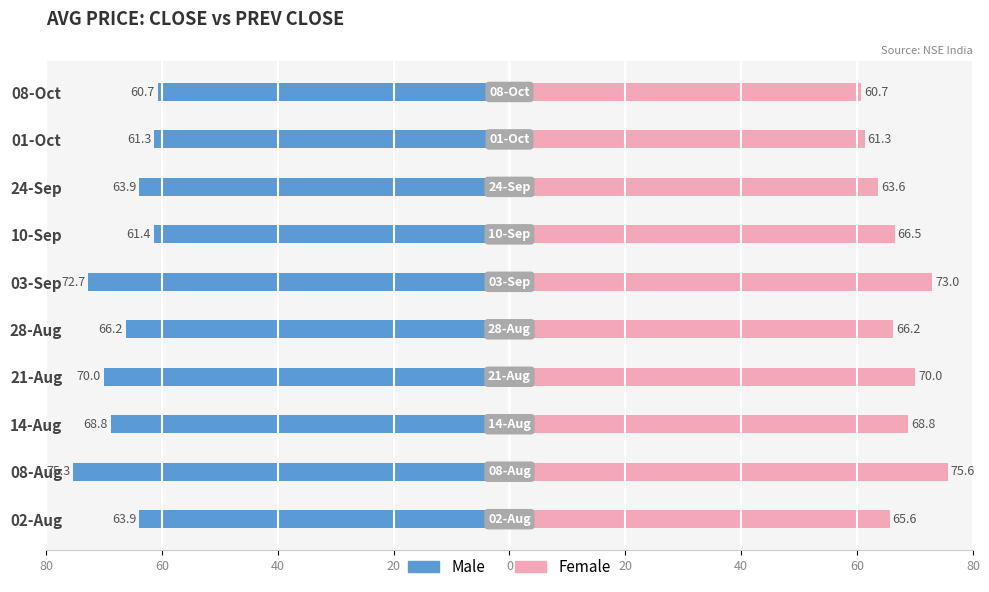

Reading left to right, list all the values displayed in this chart.

Male: -63.9	-75.3	-68.8	-70.0	-66.2	-72.7	-61.4	-63.9	-61.3	-60.7
Female: 65.6	75.6	68.8	70.0	66.2	73.0	66.5	63.6	61.3	60.7